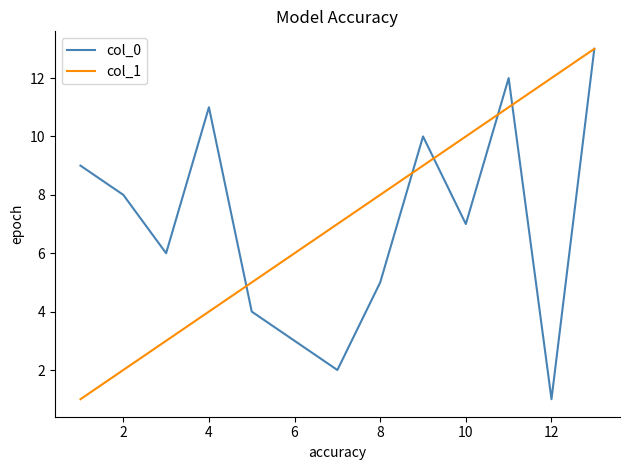

What are all the series names shown in the legend?

col_0, col_1